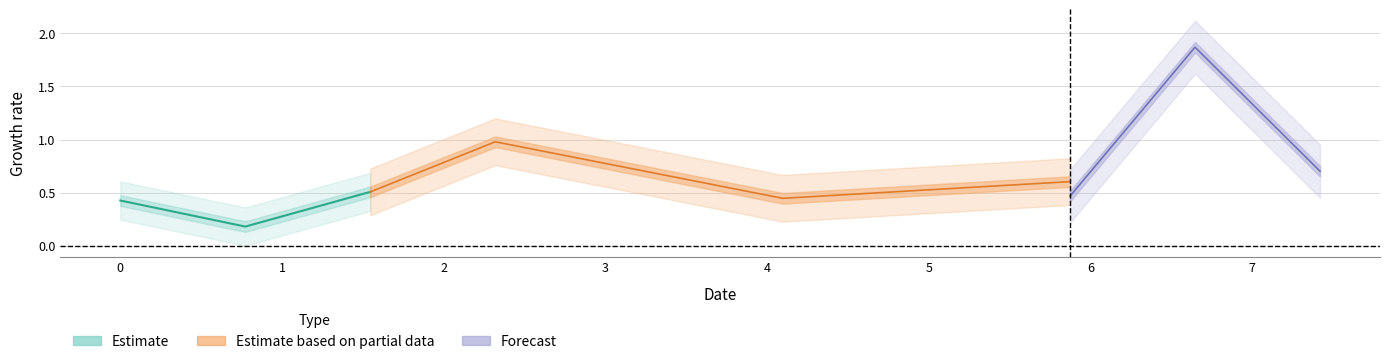

How many distinct data groups are displayed?

3